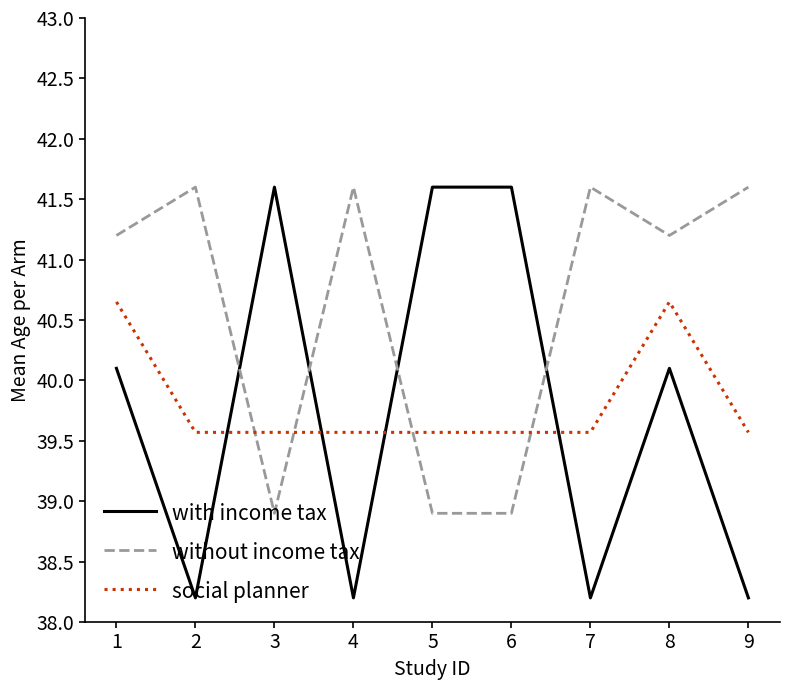

What is the difference between the without income tax values at 8 and 5?

2.3